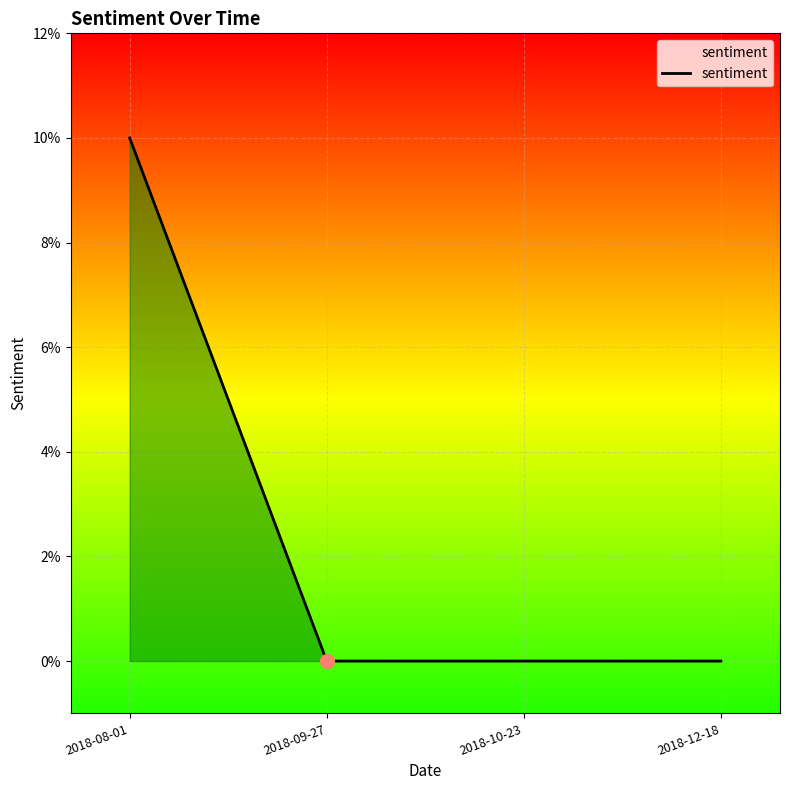

What is the difference between the values at 2018-08-01 and 2018-10-23?

0.1